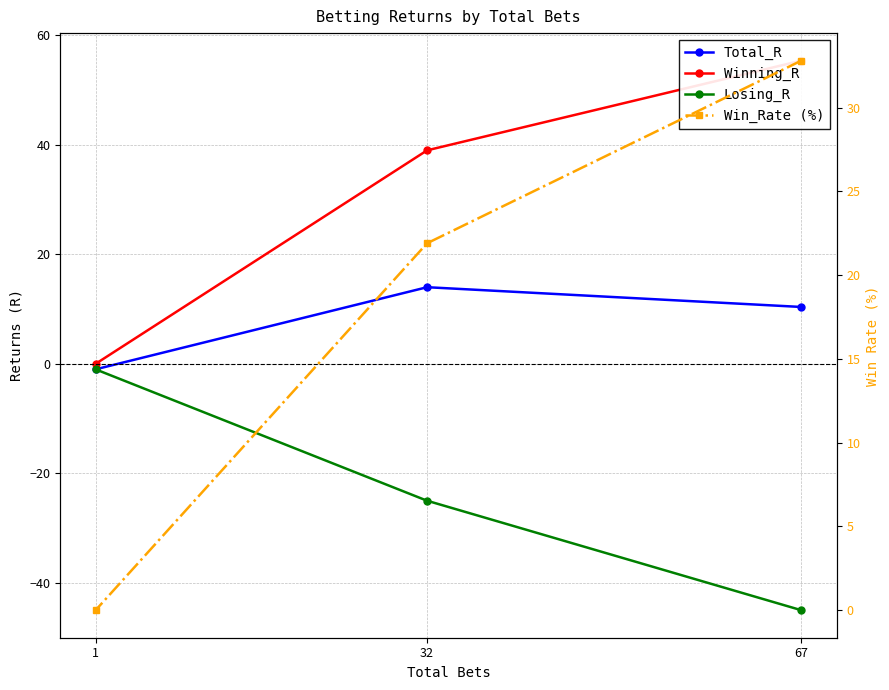

Count the number of categories in the chart.

3